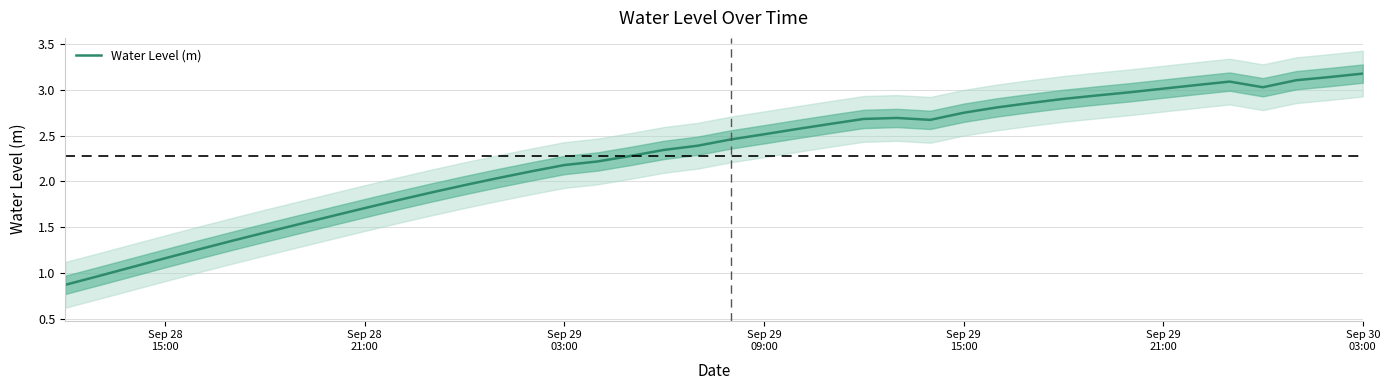

What is the maximum value for Water Level (m)?

3.2